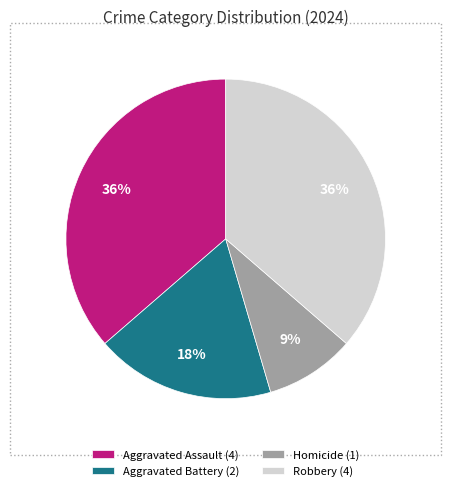

Does Aggravated Assault represent more than half of the total?

No